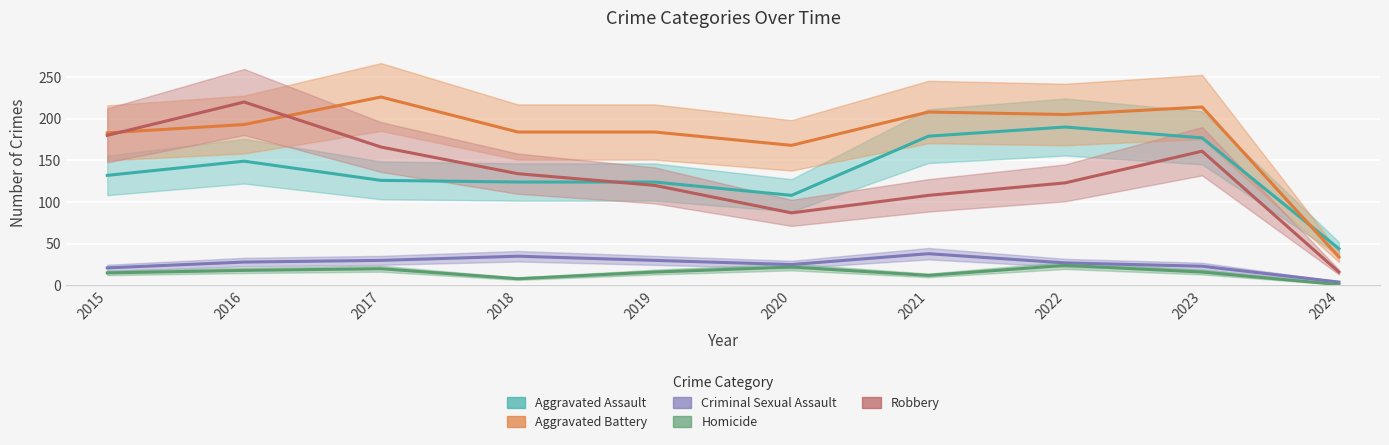

At how many categories does at least one series exceed 74?

9